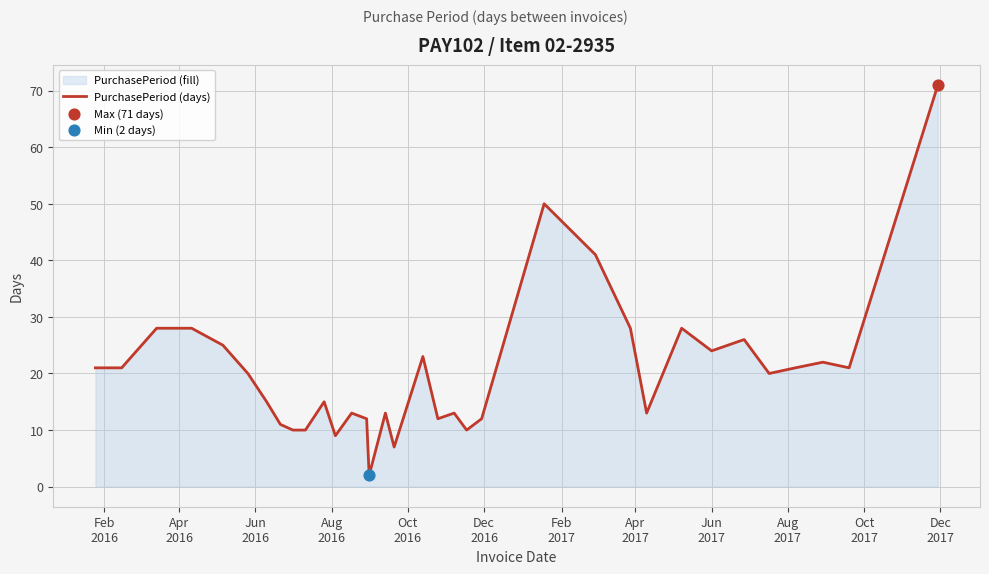

What is the greatest value displayed?

71